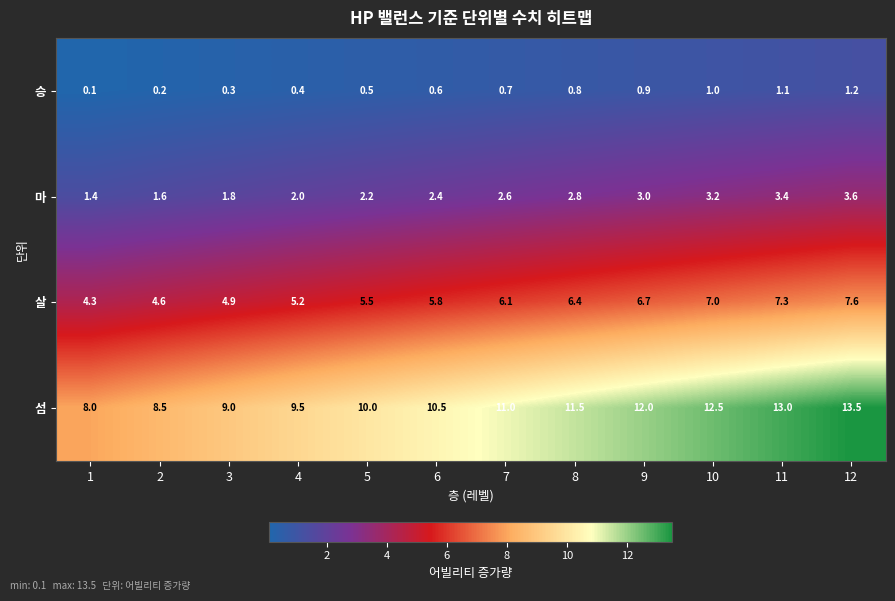

What is the total value across all series at 7?

20.4